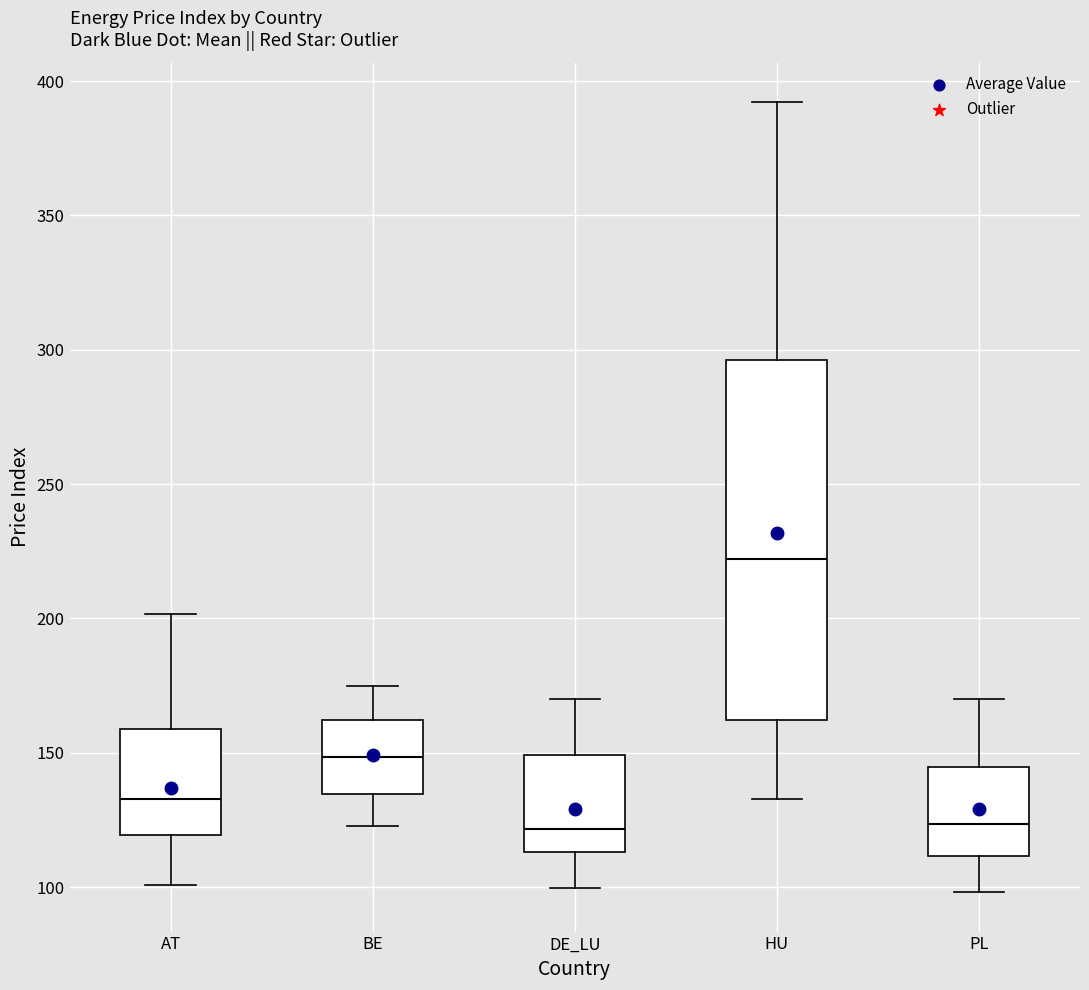

Where is the lower edge of the box for PL on the y-axis? The values are not printed on the chart, so give them approximately, as read against the axis.

110